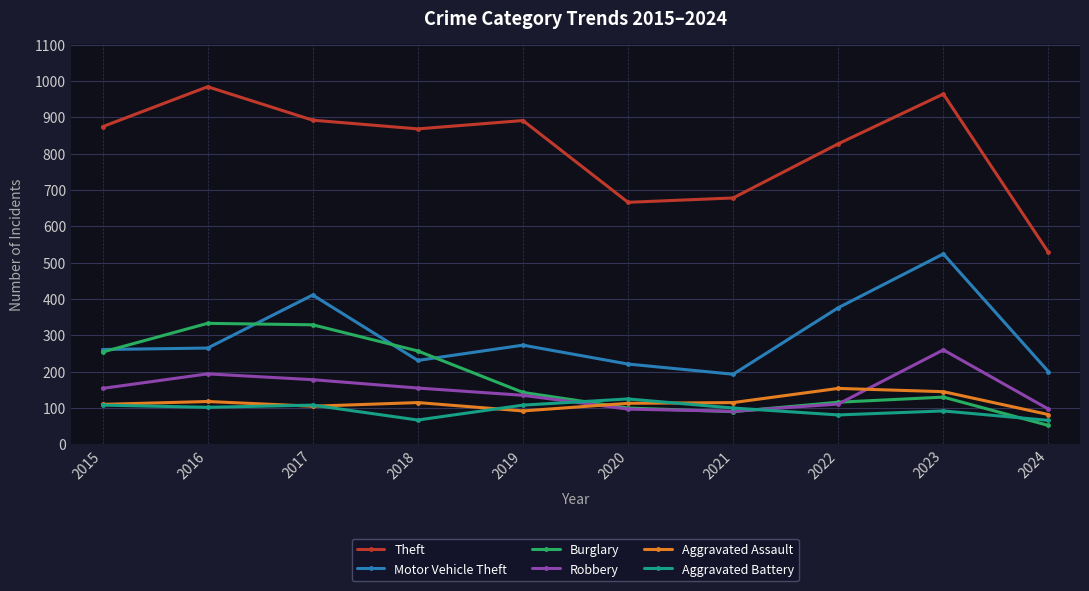

At which category is the sum across all series the highest?

2023